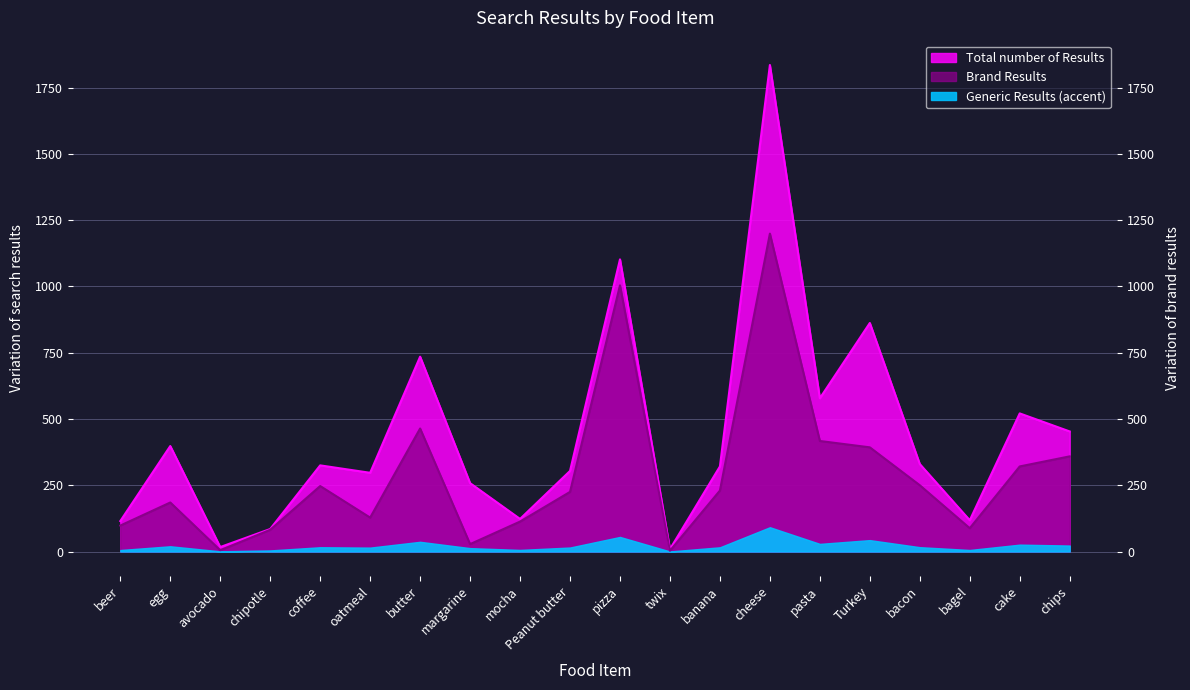

What position from the left is banana?

13